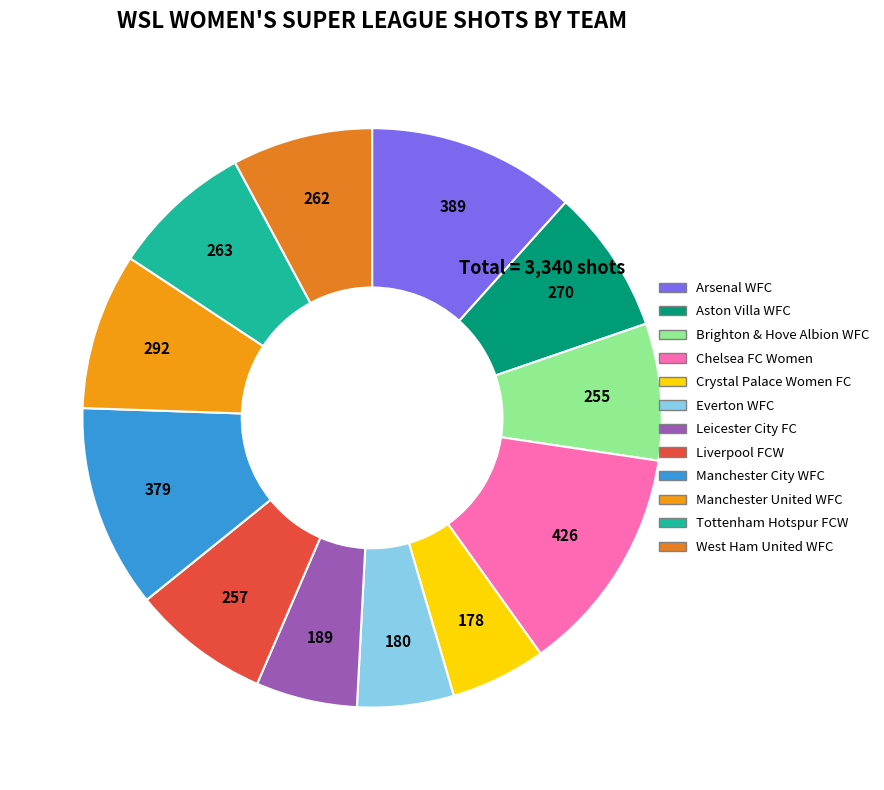

The Crystal Palace Women FC slice represents 19% of the pie. True or false?

False